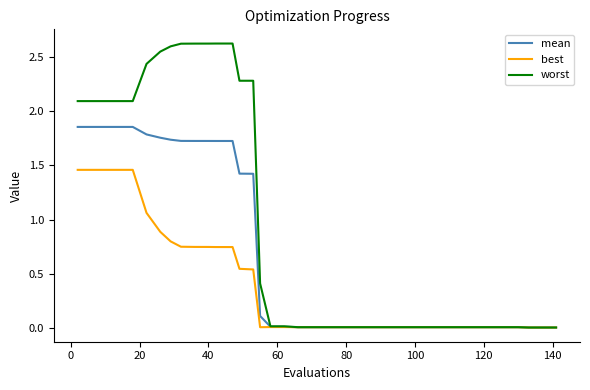

Which series has the widest spread of values?

worst